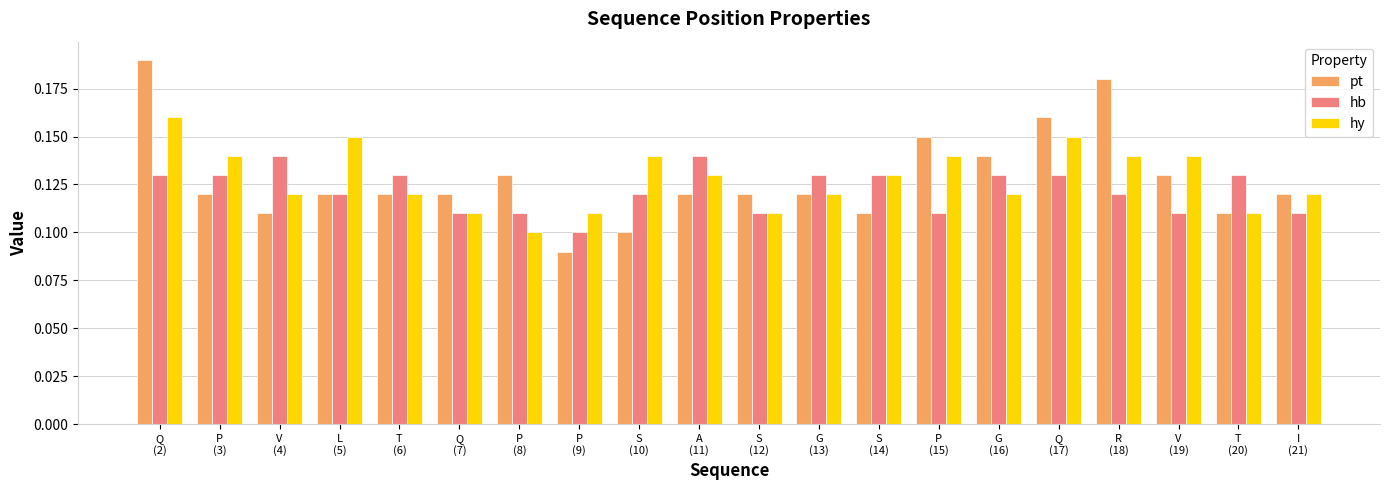

Rank the series by their maximum value, from lowest to highest.

hb, hy, pt